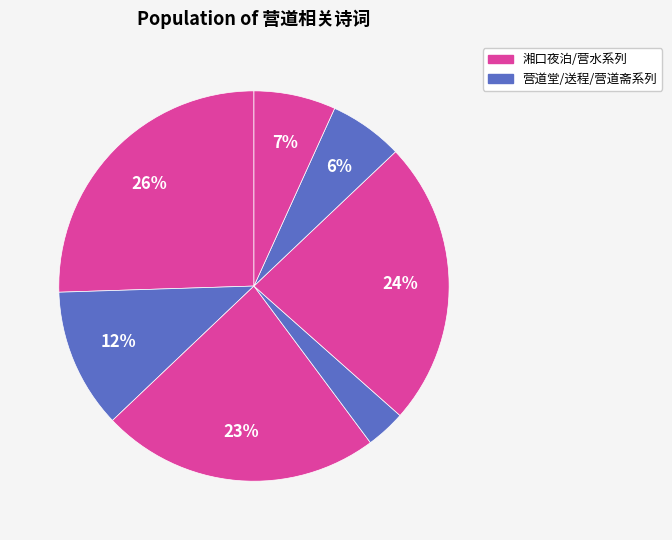

Count the number of slices in the pie.

7